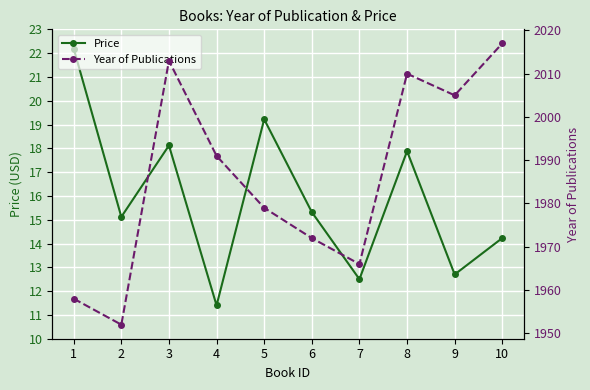

What is the total value across all series at 7?

1978.5